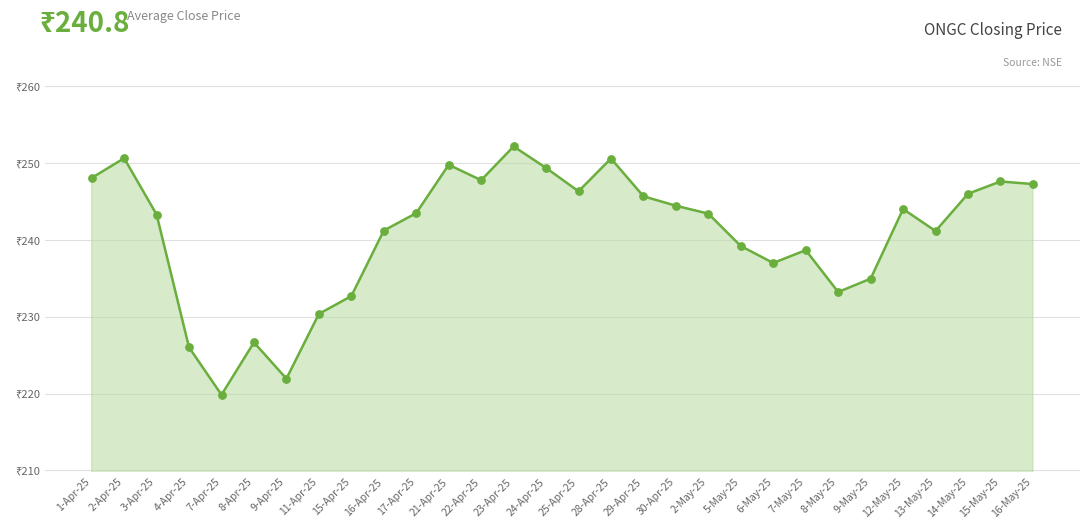

Approximately how many times larger is the value at 8-May-25 compared to 24-Apr-25?

0.9